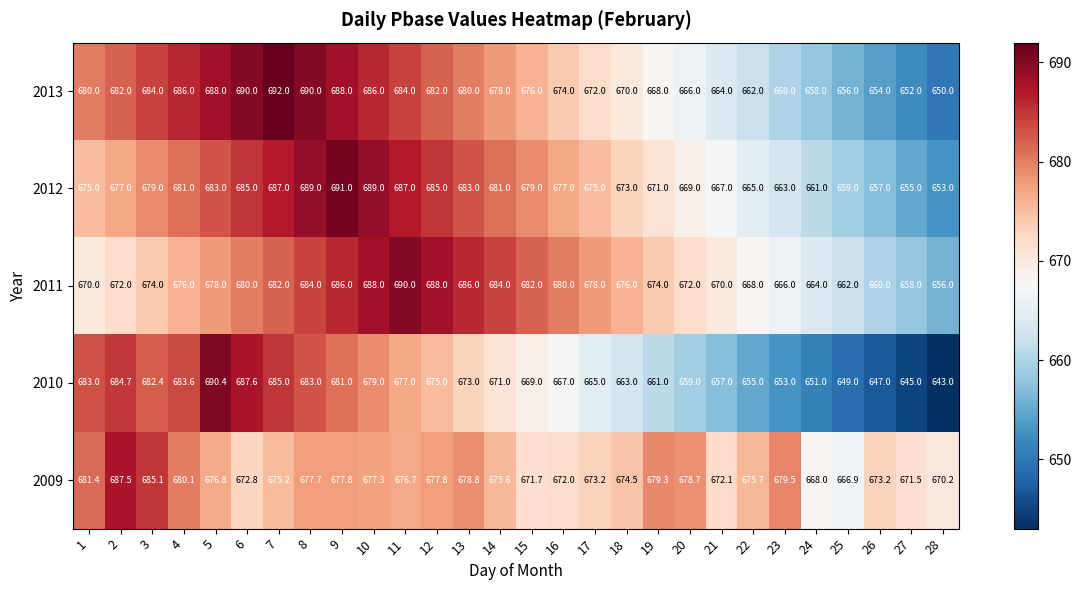

What is the total value across all series at 19?

3353.3